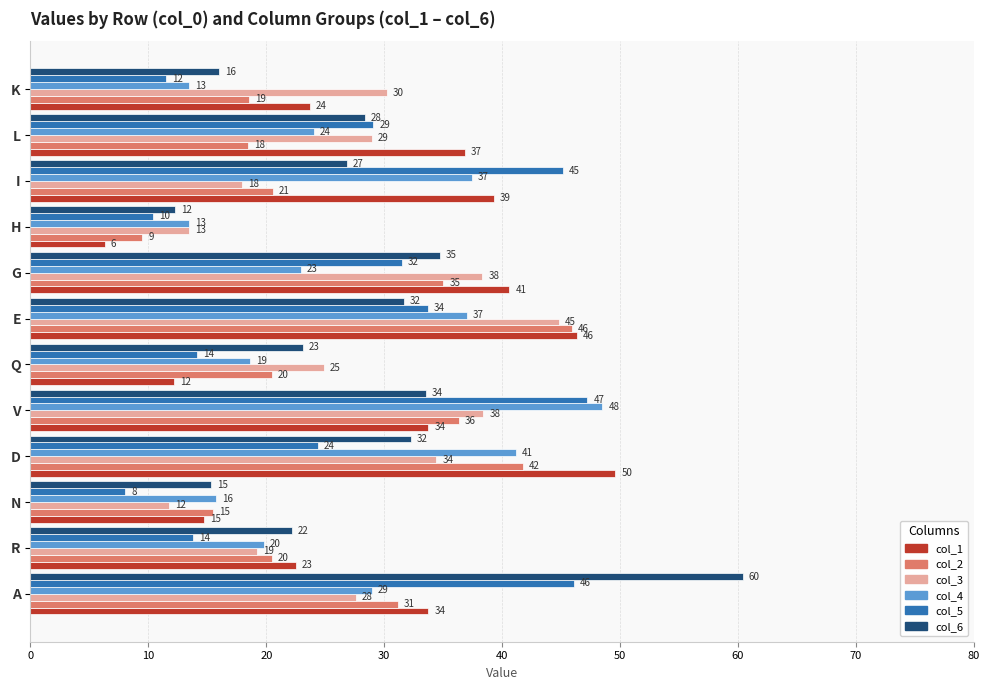

Rank the series by their maximum value, from lowest to highest.

col_3, col_2, col_5, col_4, col_1, col_6